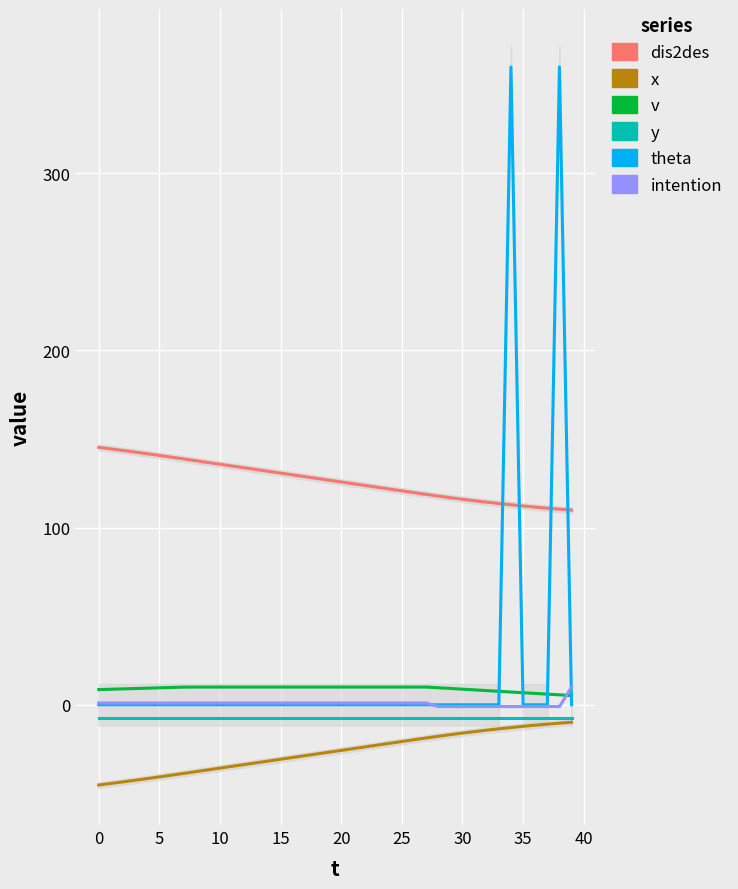

What is the value of the x point at the 1st from the left?

-45.3